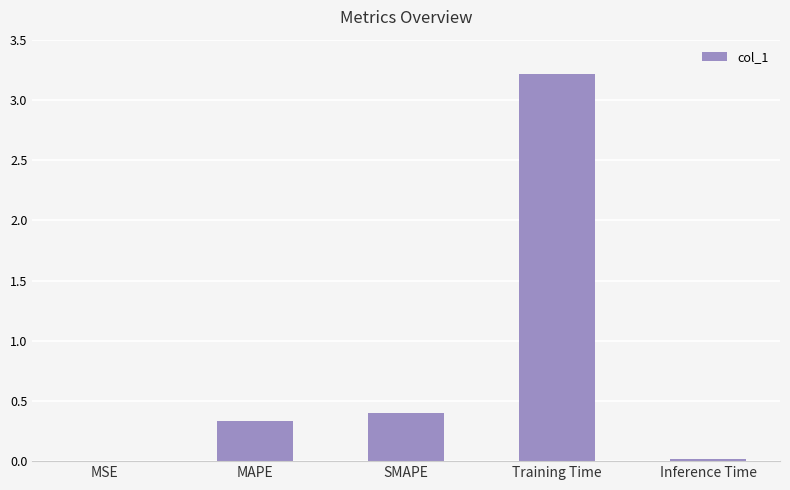

What is the maximum value shown in the chart?

3.2